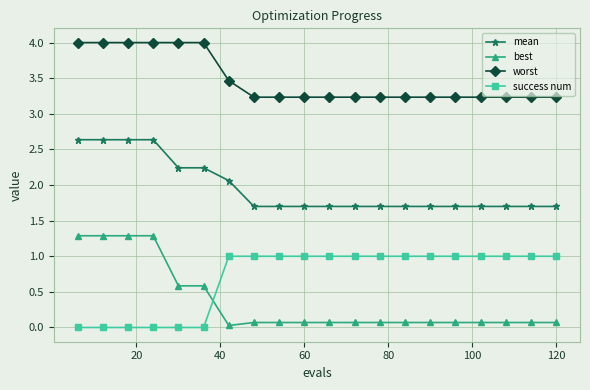

What are all the series names shown in the legend?

mean, best, worst, success num